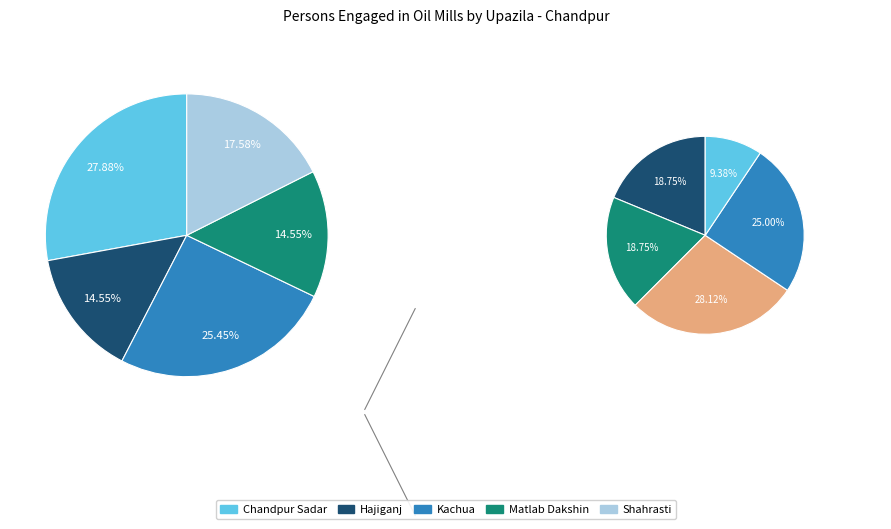

Rank the categories by value from highest to lowest.

Chandpur Sadar, Kachua, Shahrasti, Hajiganj, Matlab Dakshin